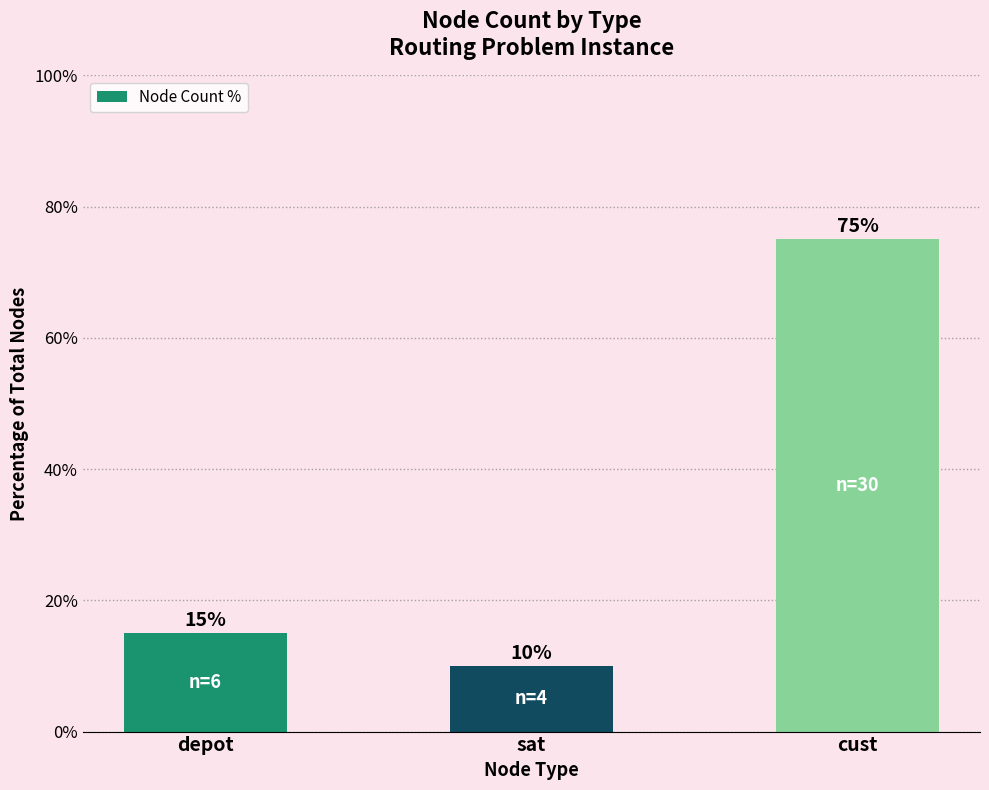

What is the label of the 1st bar from the right?

cust